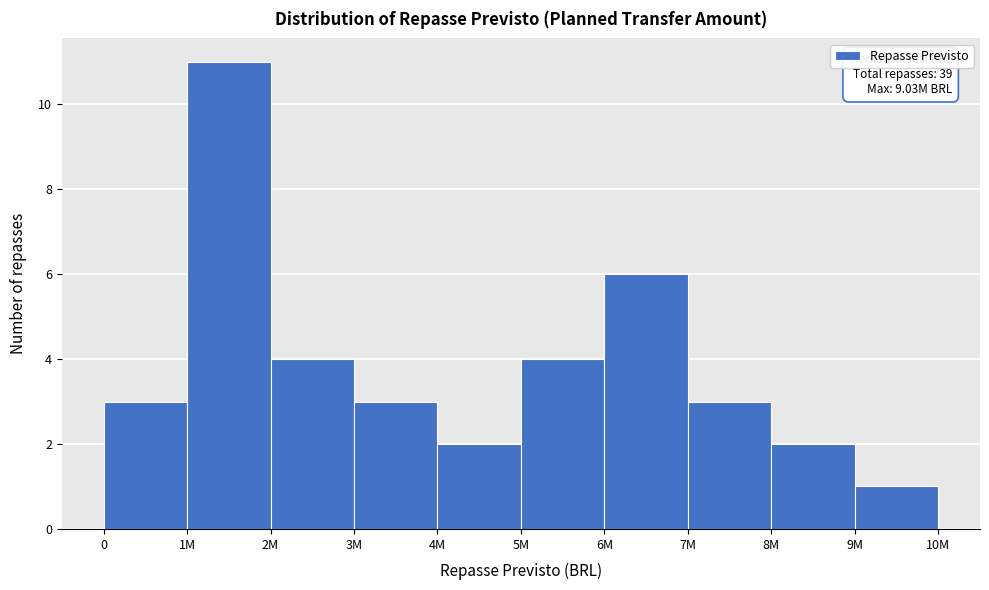

Reading left to right, extract all data points from this chart.

0=3	1M=11	2M=4	3M=3	4M=2	5M=4	6M=6	7M=3	8M=2	9M=1